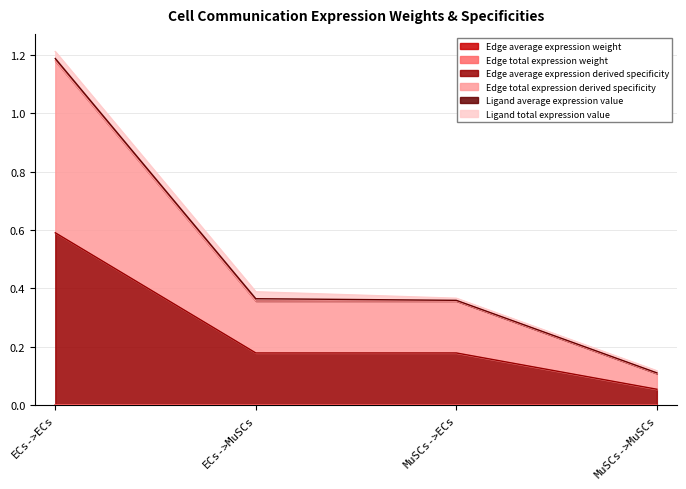

Which series has the largest total across all categories?

Edge total expression derived specificity